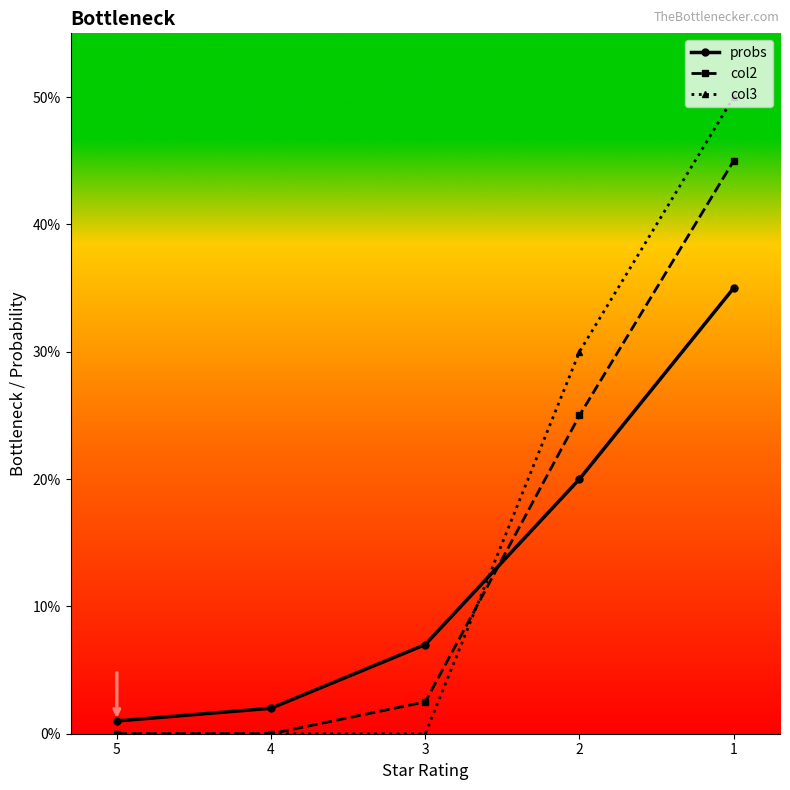

What is the value of the col3 point at the 4th from the left?

0.3